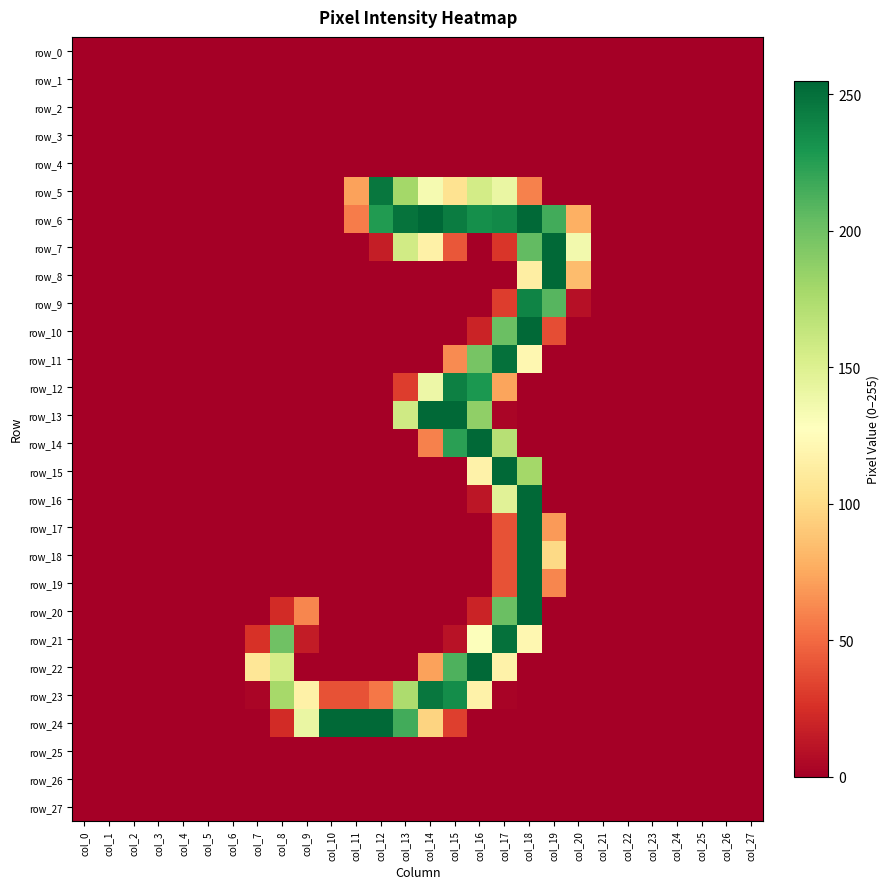

At which label is row_13 closest to 127?

col_13